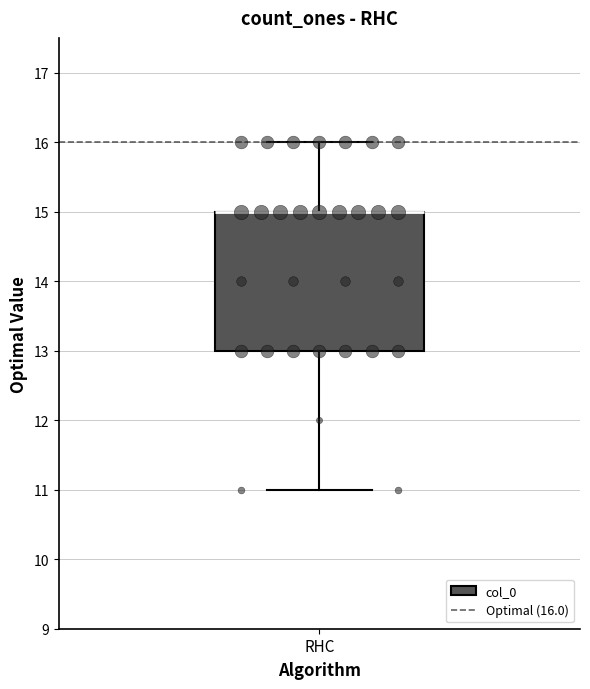

Where does the lower whisker of the box for RHC end on the y-axis? The values are not printed on the chart, so give them approximately, as read against the axis.

11